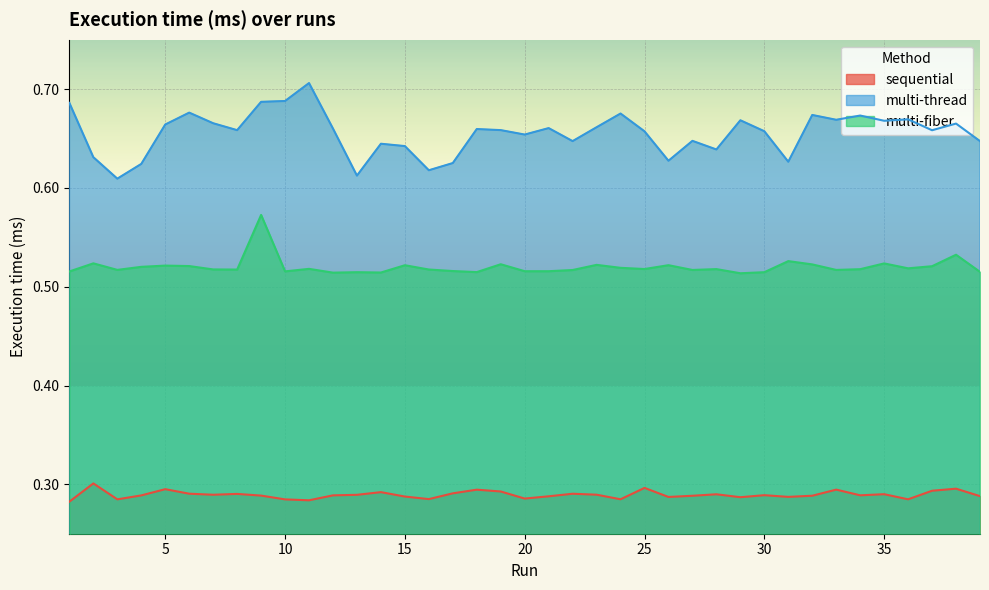

At which category is the sum across all series the highest?

9